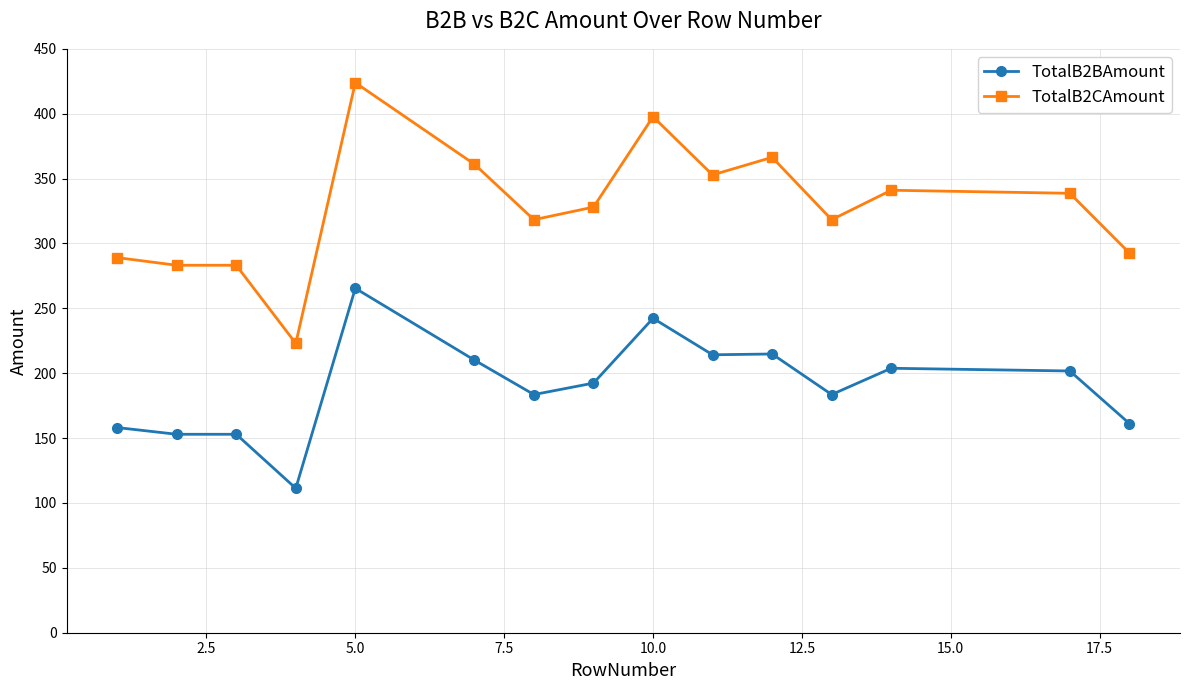

Which series has the largest total across all categories?

TotalB2CAmount